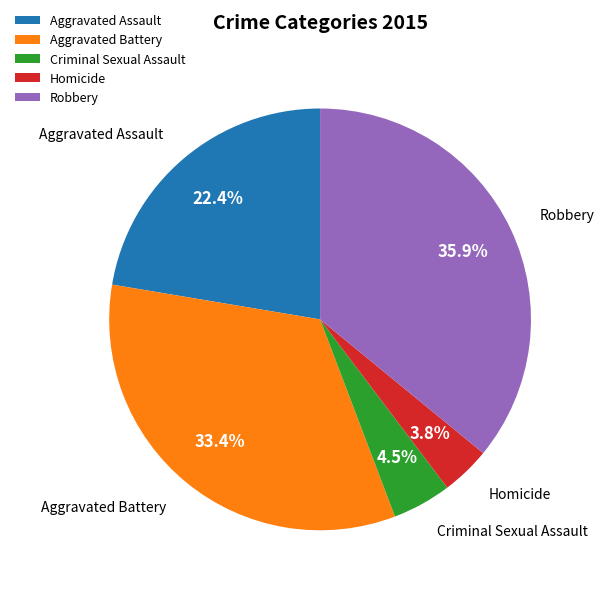

Which category has the smallest portion of the pie?

Homicide